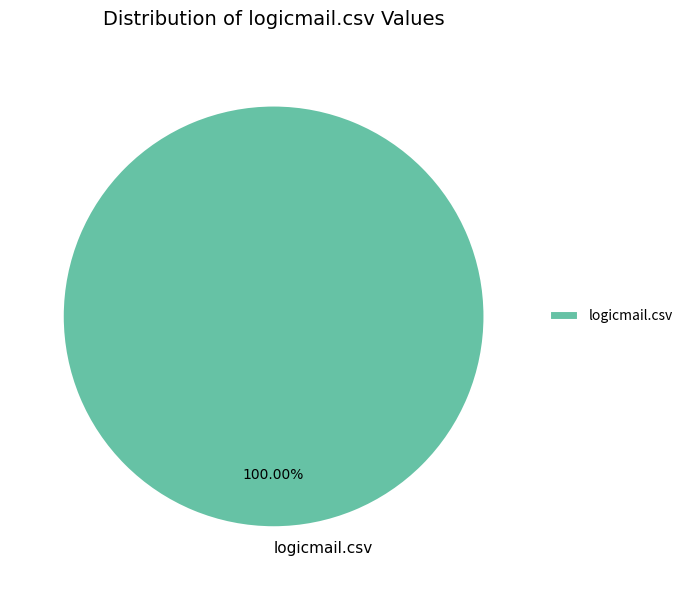

Which slice represents more than half of the pie?

logicmail.csv